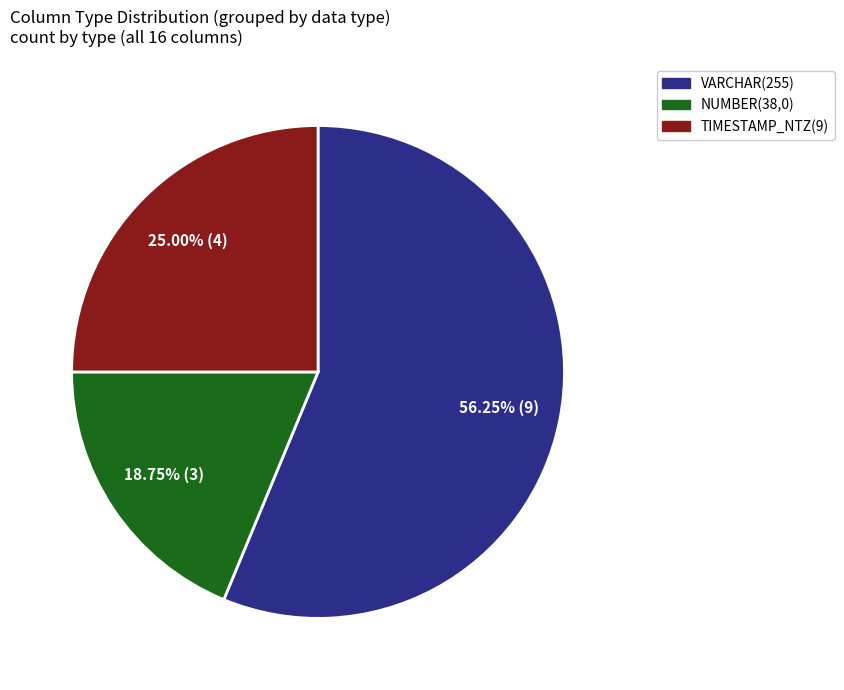

Does TIMESTAMP_NTZ(9) represent more than half of the total?

No